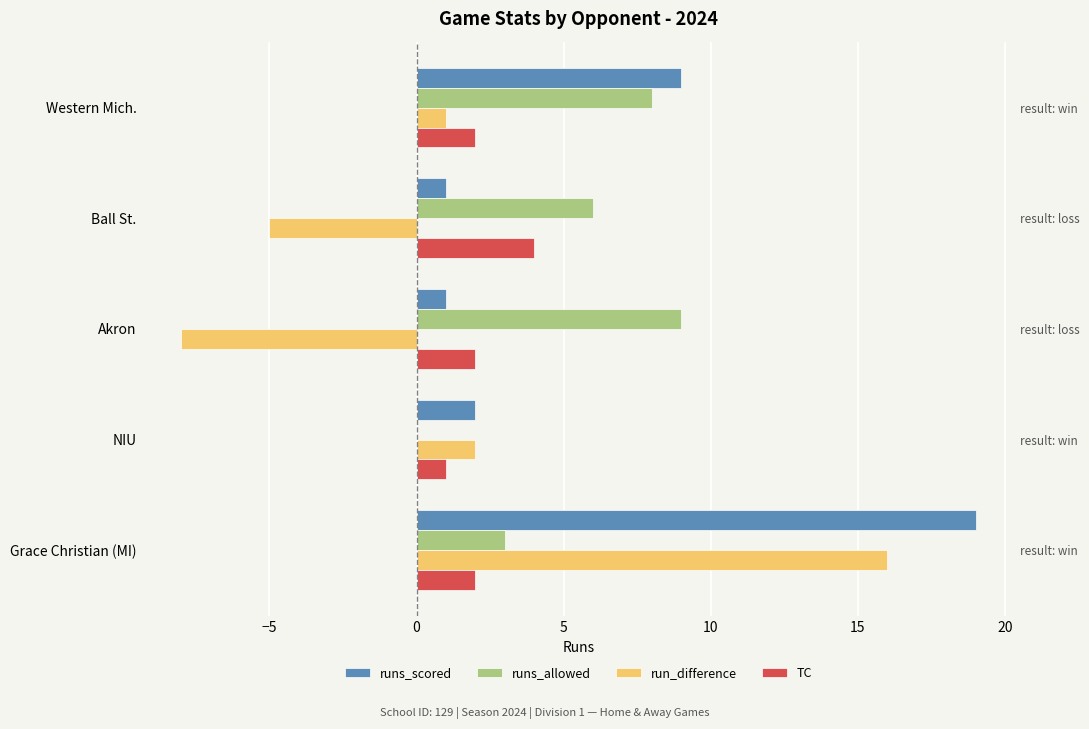

What is the value of the TC bar at the 4th from the left?

4